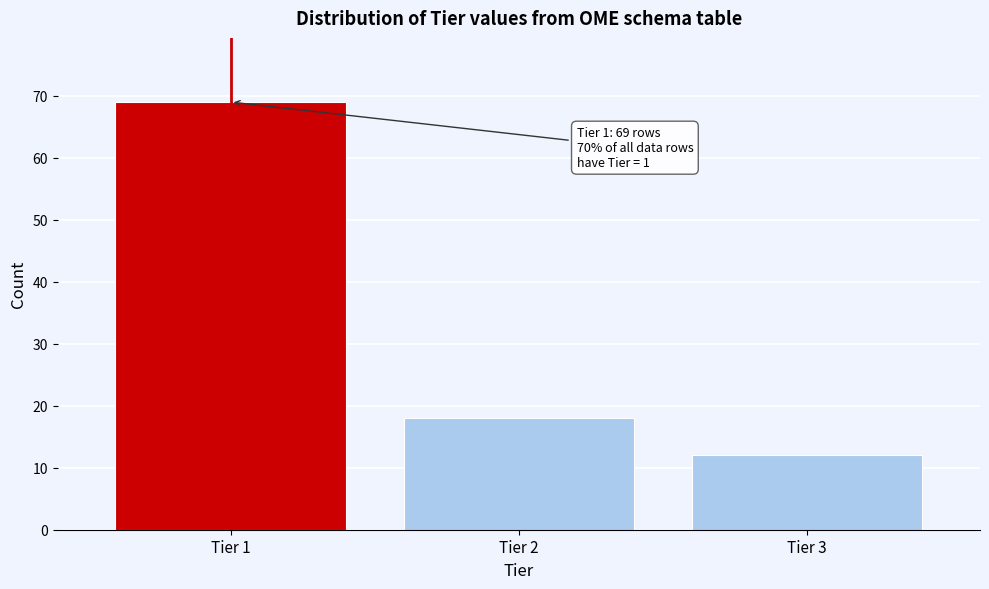

Over which range of the x-axis is the bar tallest?

0.5 to 1.5